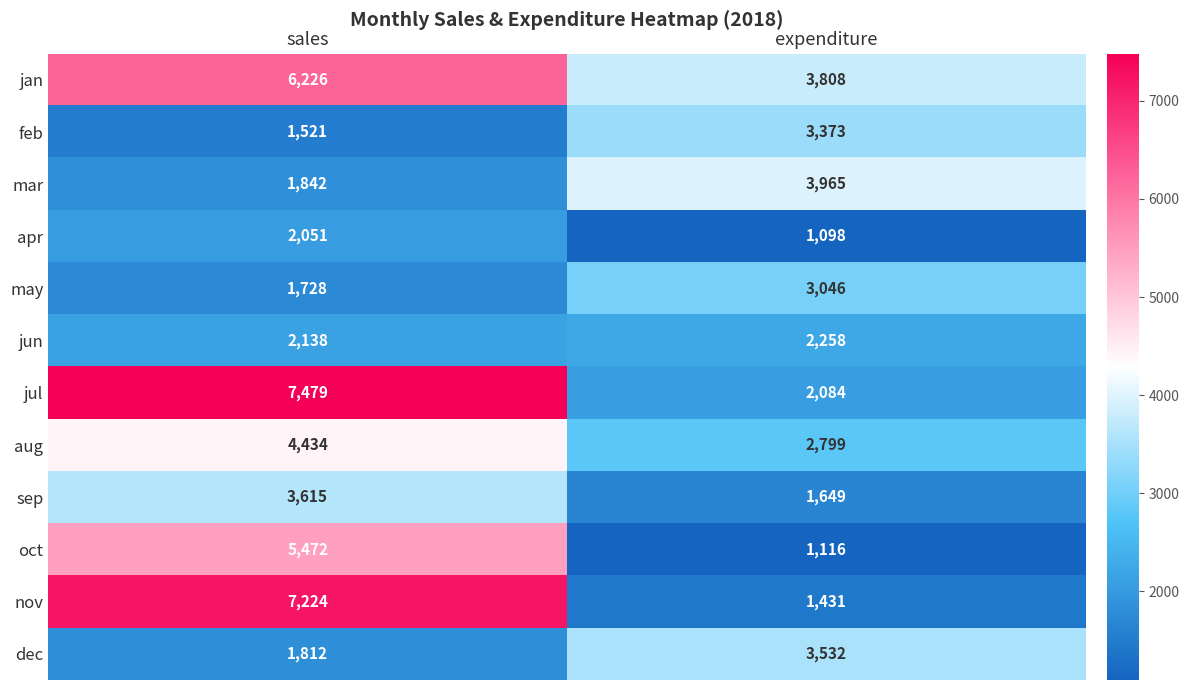

Which series has the largest total across all categories?

jan